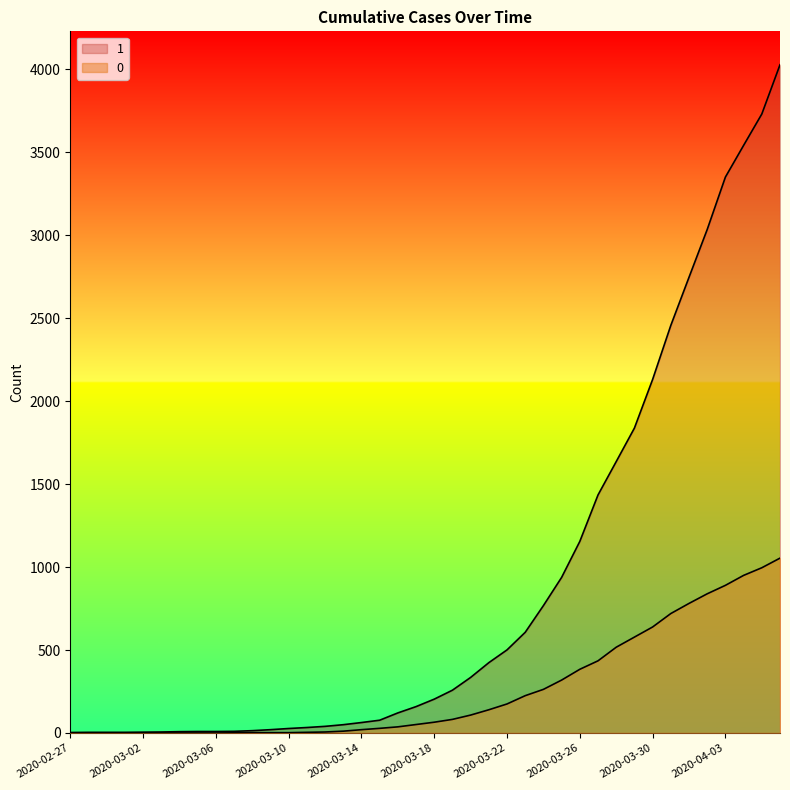

Count the number of categories in the chart.

40